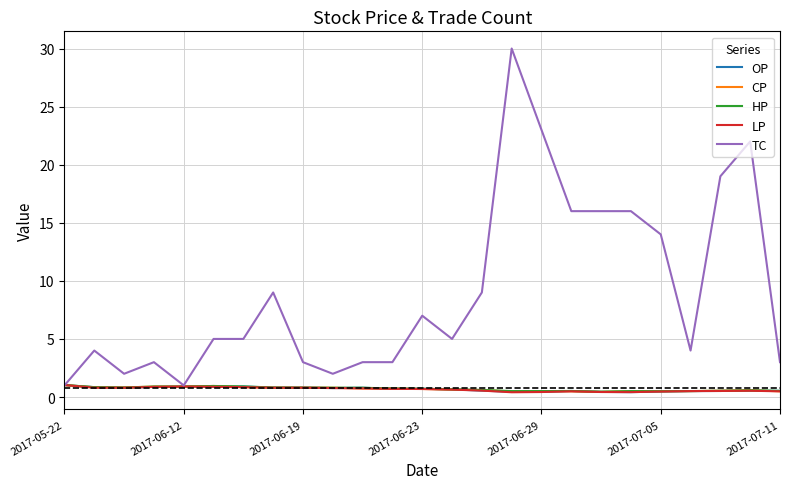

Which series has the largest total across all categories?

TC